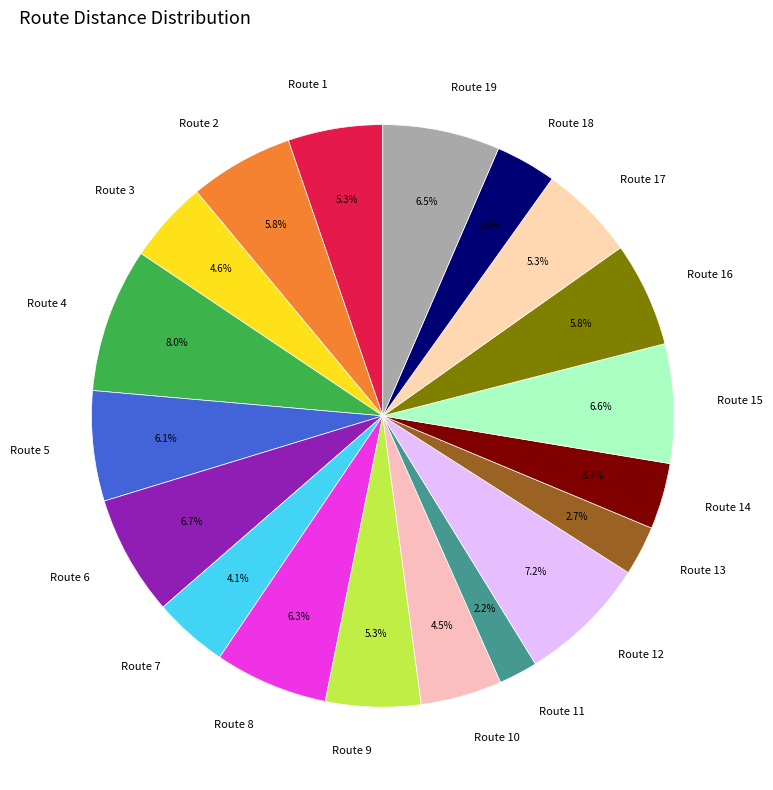

To the nearest percent, what is the combined percentage of Route 2 and Route 3?

10%